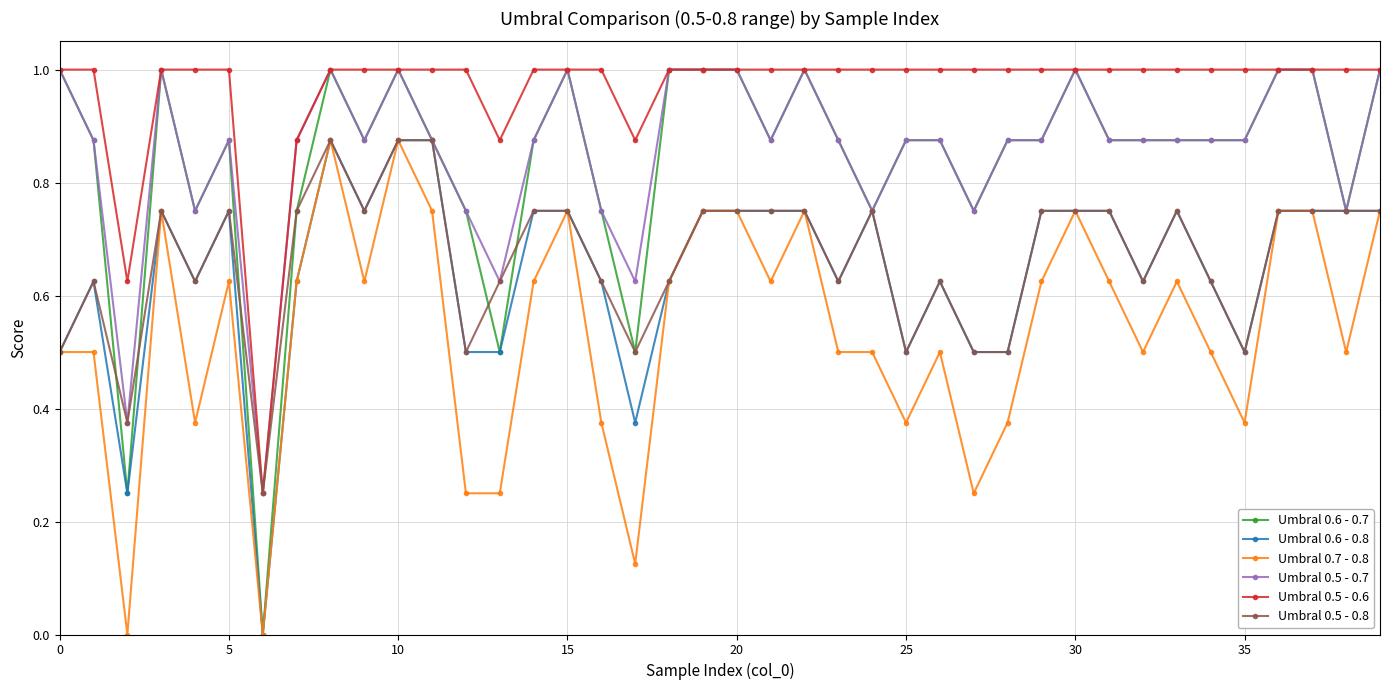

What is the maximum value for Umbral 0.6 - 0.7?

1.0